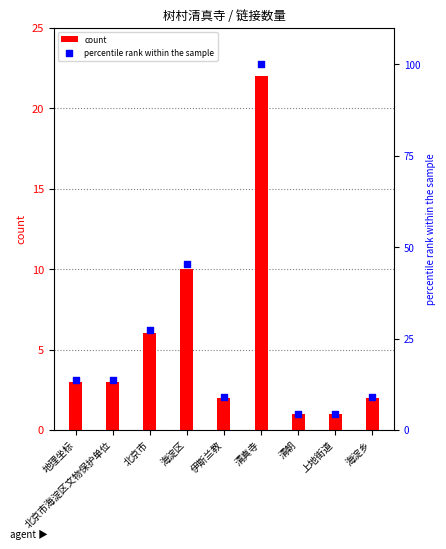

Which series has the largest total across all categories?

percentile rank within the sample